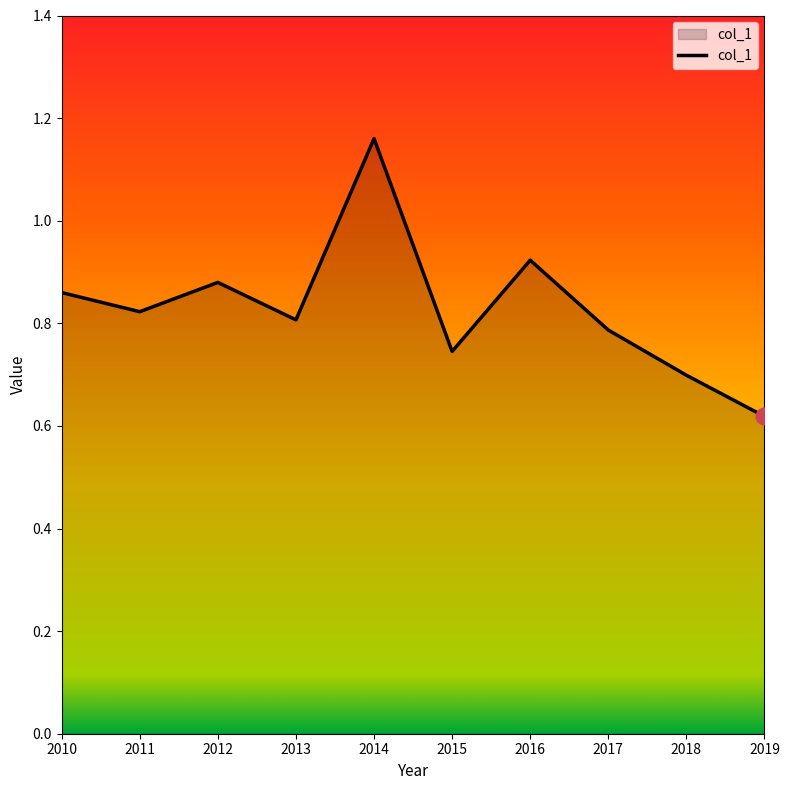

True or false: the data shows 0.2 at 2012.

False